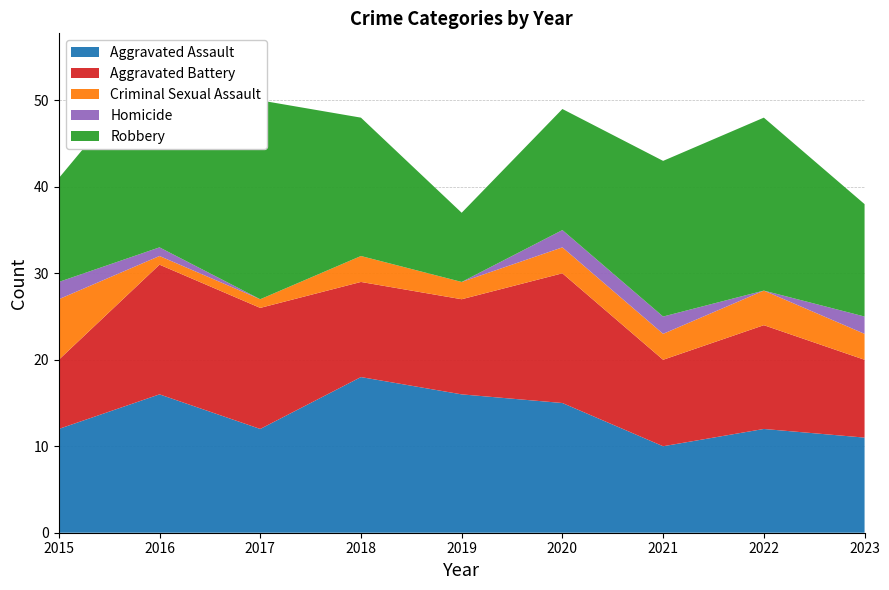

Reading left to right, list all the values displayed in this chart.

Aggravated Assault: 12	16	12	18	16	15	10	12	11
Aggravated Battery: 8	15	14	11	11	15	10	12	9
Criminal Sexual Assault: 7	1	1	3	2	3	3	4	3
Homicide: 2	1	0	0	0	2	2	0	2
Robbery: 12	22	23	16	8	14	18	20	13